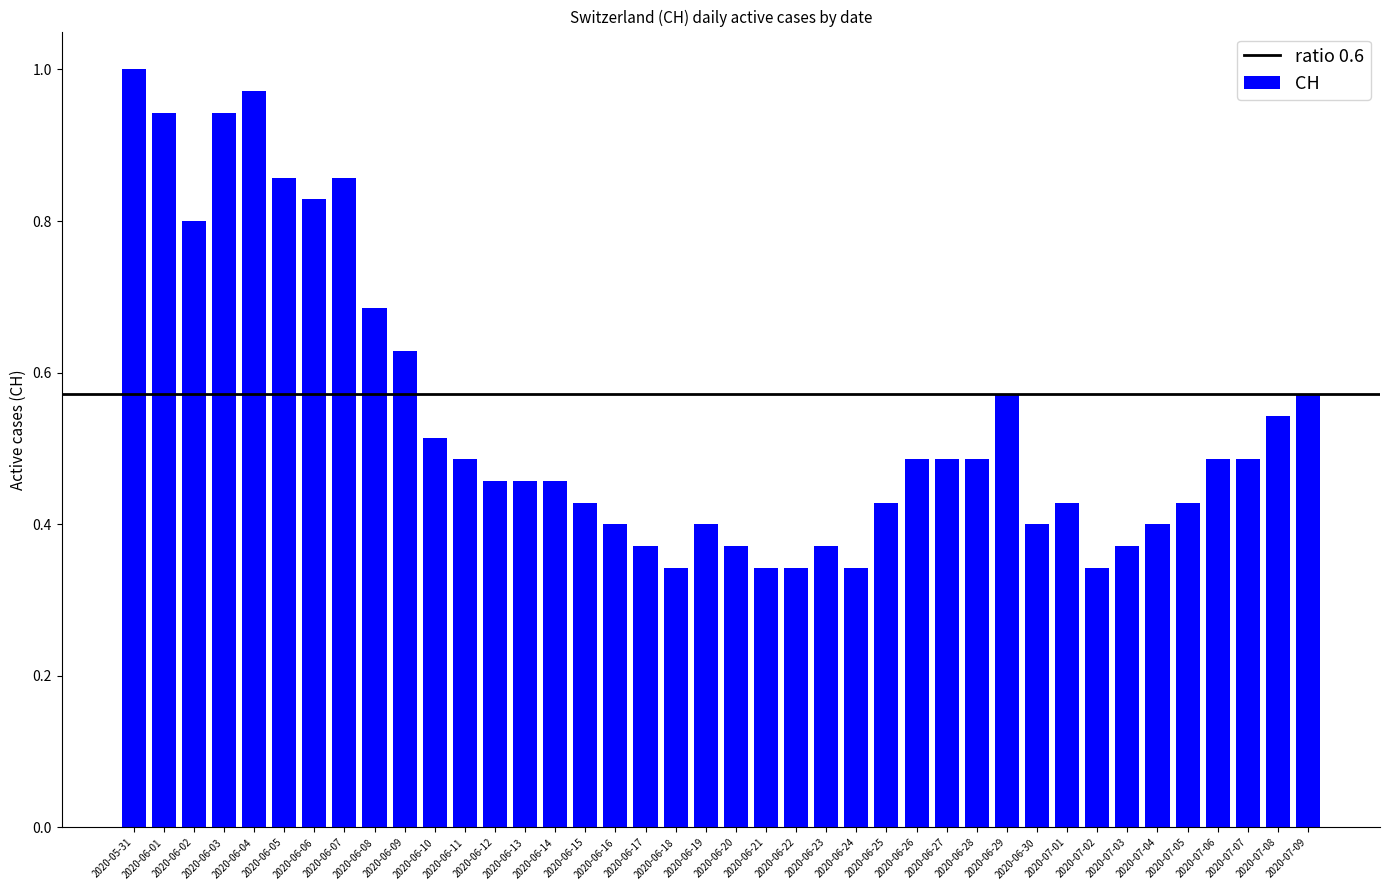

What is the label of the 3rd bar from the right?

2020-07-07